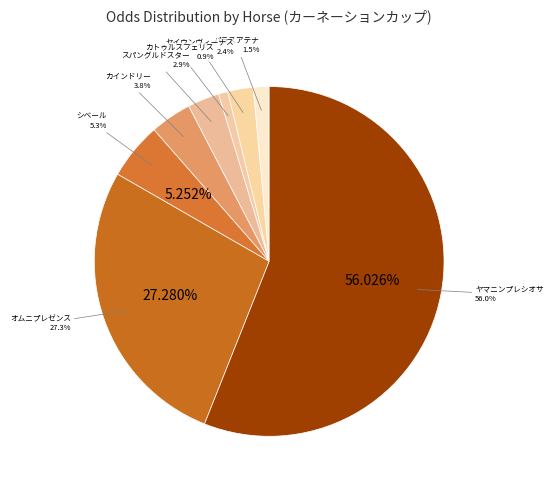

Which category has the biggest portion of the pie?

ヤマニンプレシオサ